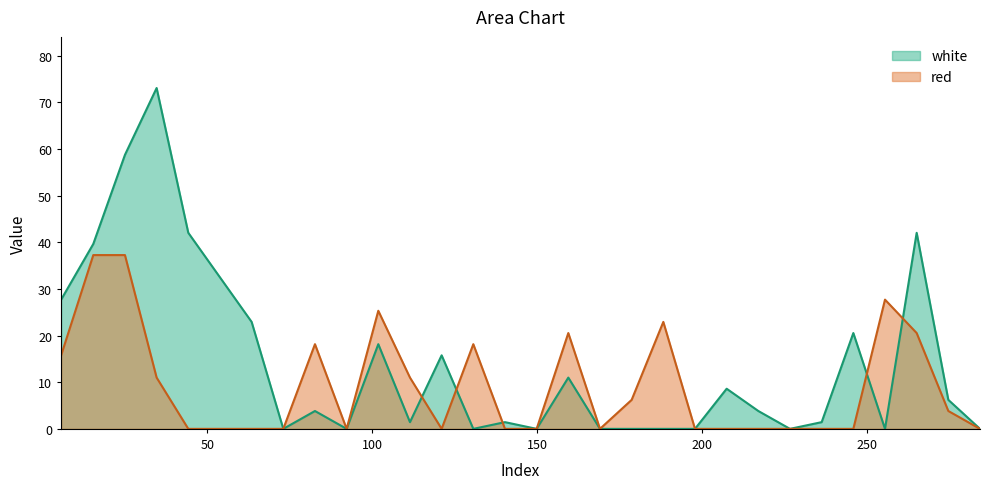

Which label corresponds to the smallest value in the chart?

73.0